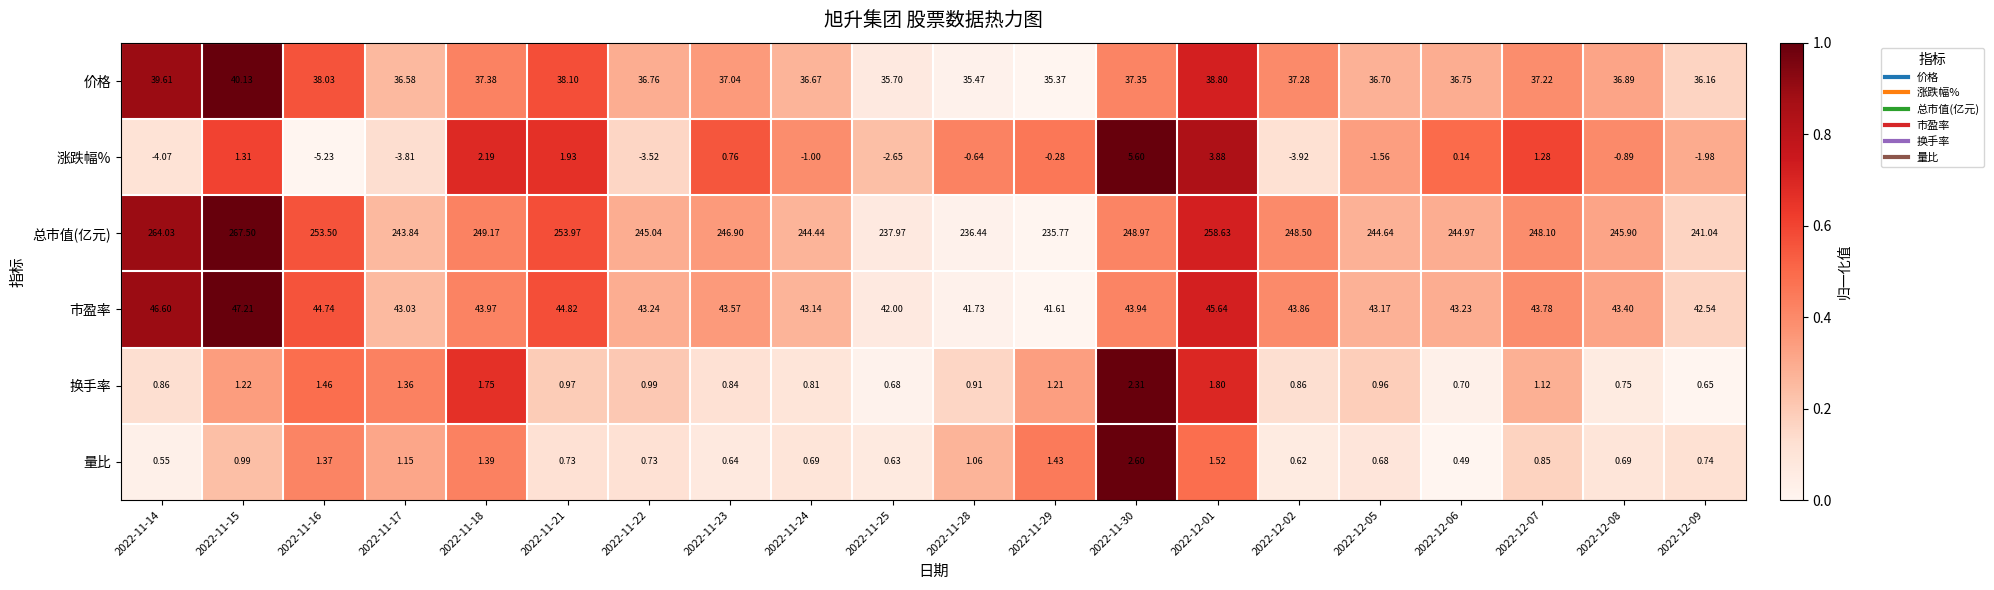

Is the value of 量比 at 2022-11-18 greater than the value of 总市值(亿元) at 2022-11-29?

No